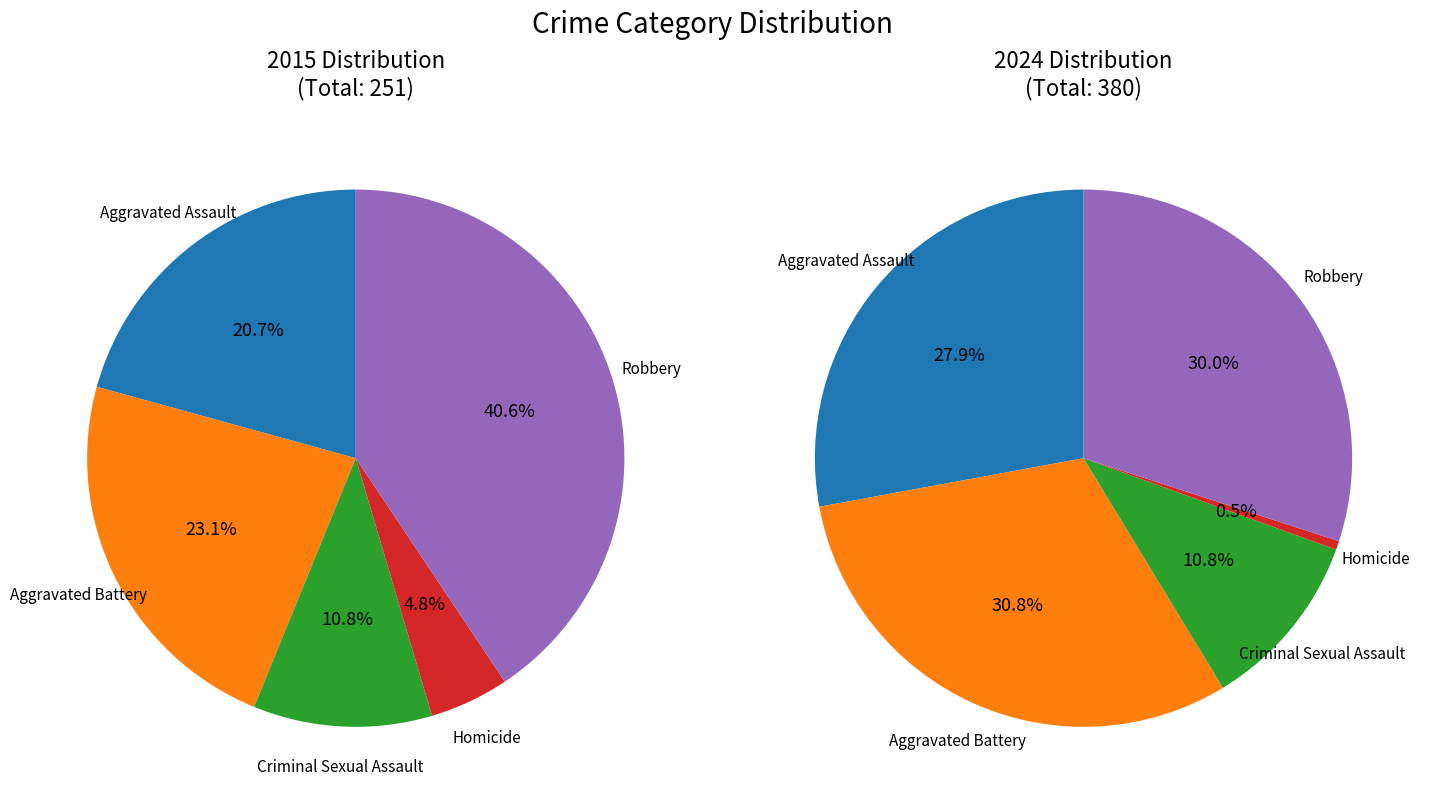

Which series has the widest spread of values?

2024